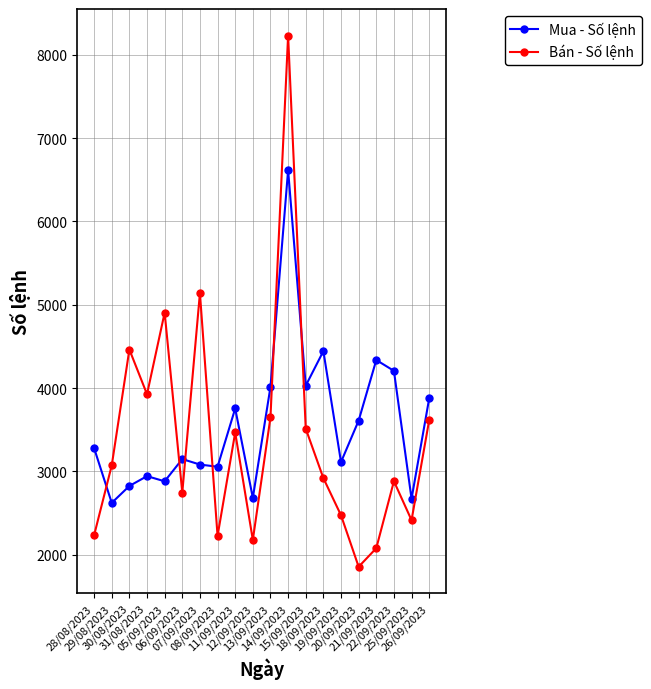

What is the sum of all Mua - Số lệnh values?

71191